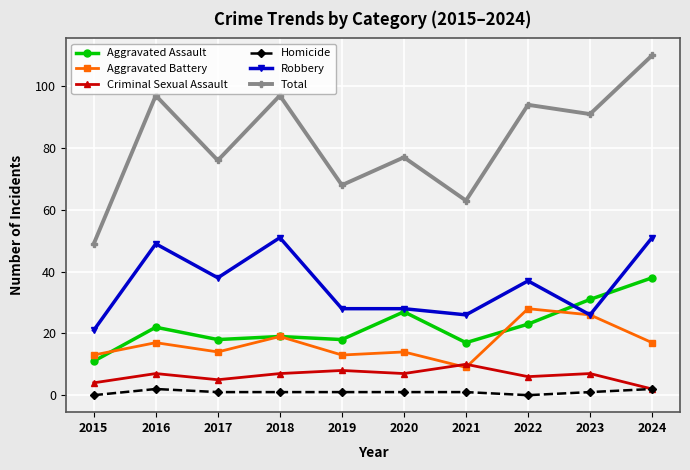

What are all the series names shown in the legend?

Aggravated Assault, Aggravated Battery, Criminal Sexual Assault, Homicide, Robbery, Total